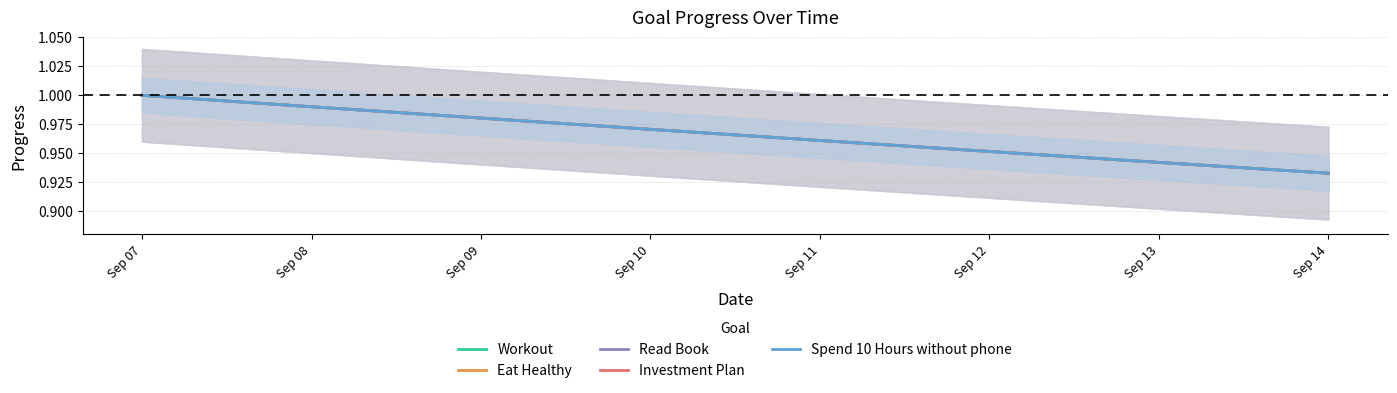

What is the average value of the Read Book series?

1.0